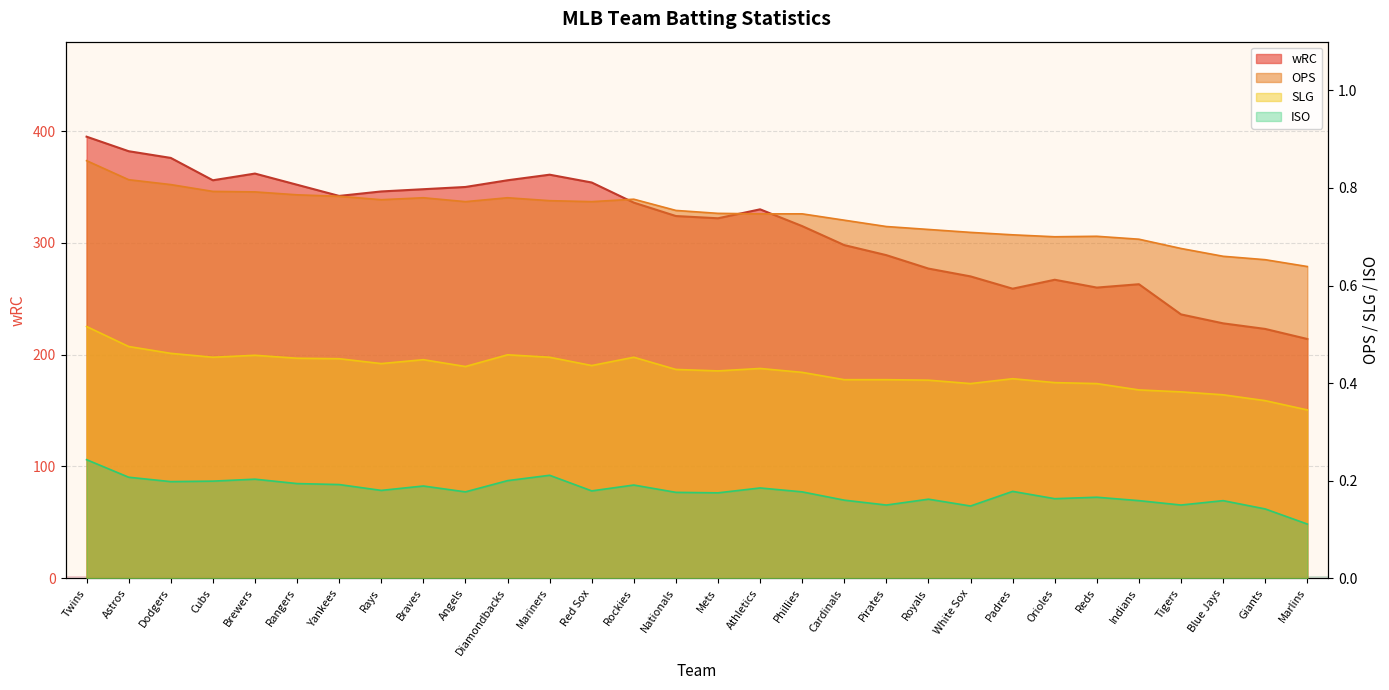

What is the label of the 18th point from the right?

Red Sox